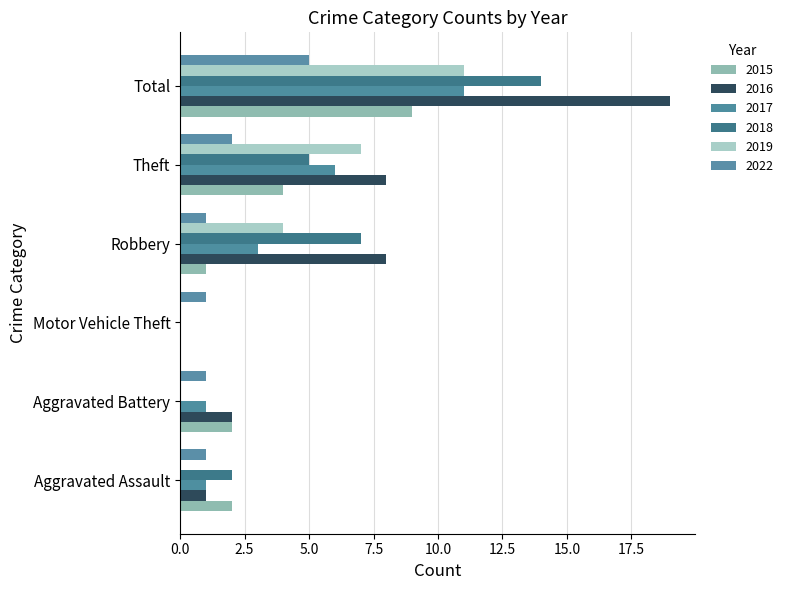

Between Theft and Total, which is larger?

Total